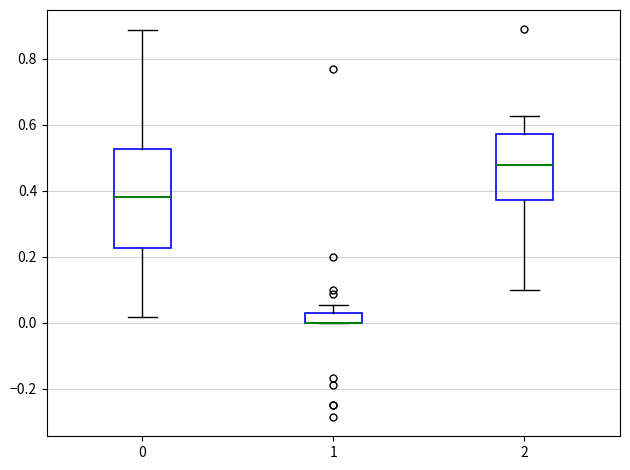

Reading left to right, transcribe this box plot: for each box, give where its median line is, the range the box spans, and where its two whiskers end, as read against the y-axis. The values are not printed on the chart, so give them approximately, as read against the axis.

0: median 0.38, box 0.22 to 0.52, whiskers 0.02 to 0.88
1: median 0.00 (drawn on the box's lower edge), box 0.00 to 0.04, whiskers 0.00 to 0.06
2: median 0.48, box 0.38 to 0.58, whiskers 0.10 to 0.62